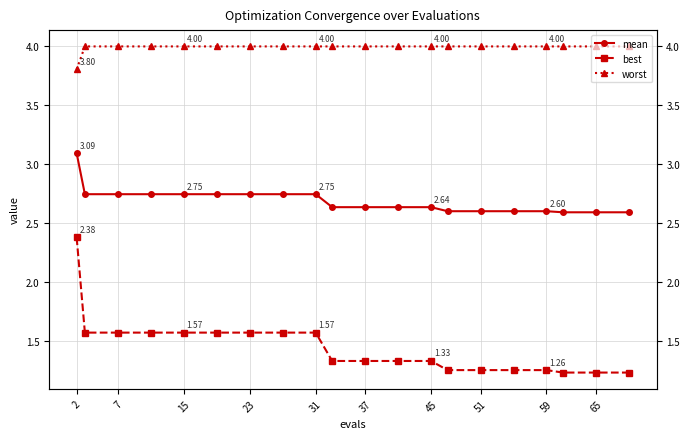

True or false: mean has a value of 0.8 at 45.

False